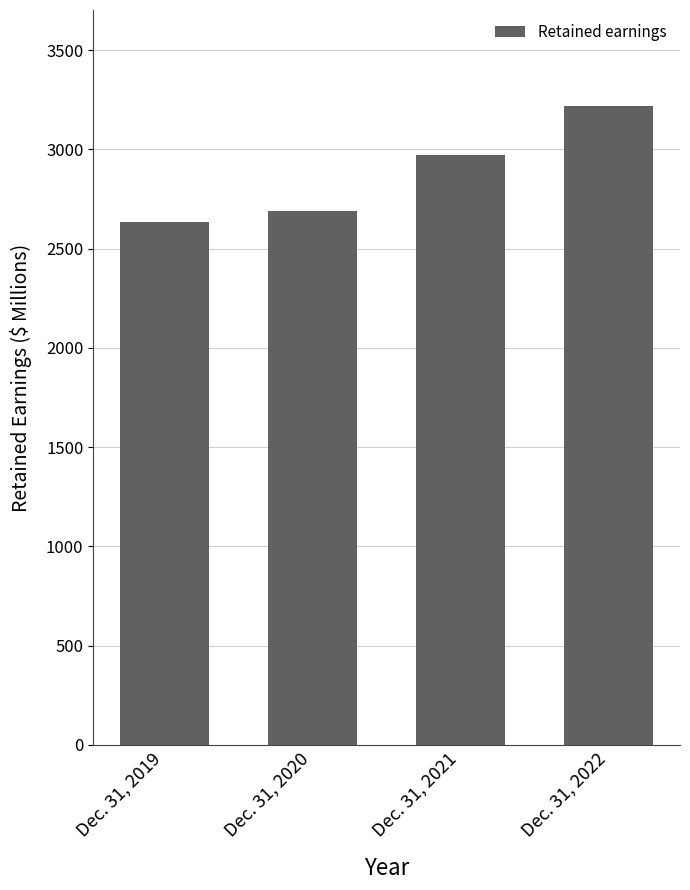

Reading left to right, extract all data points from this chart.

Dec. 31, 2019=2633.9	Dec. 31, 2020=2689.6	Dec. 31, 2021=2970.9	Dec. 31, 2022=3218.7